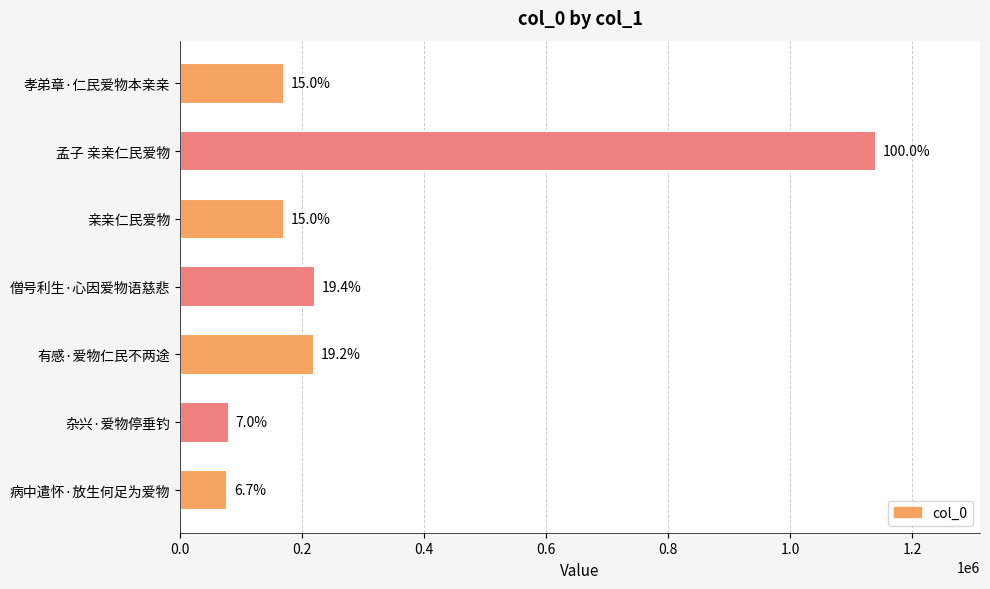

What is the smallest value displayed?

76844